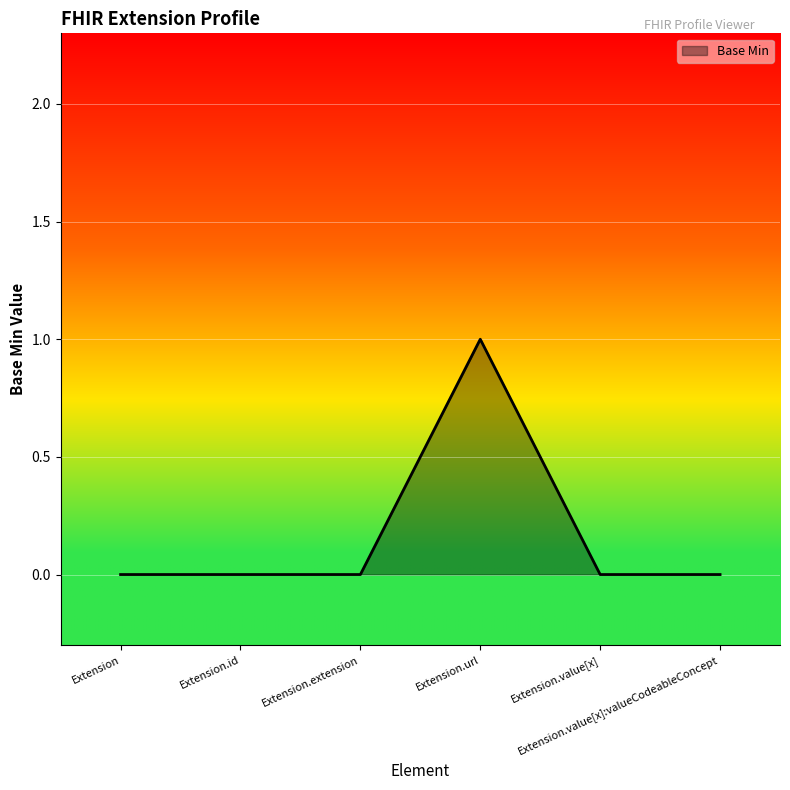

How many lines are shown in the chart?

1